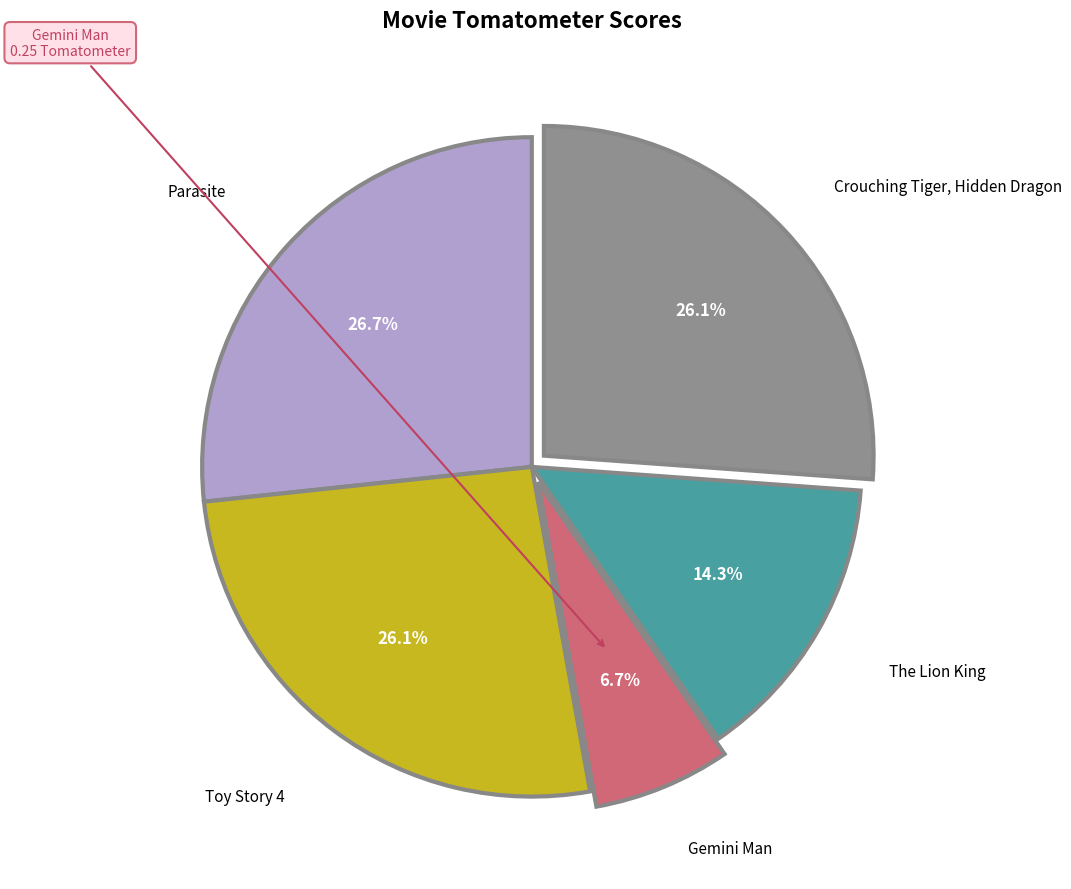

What portion of the pie excludes Toy Story 4?

73.9%